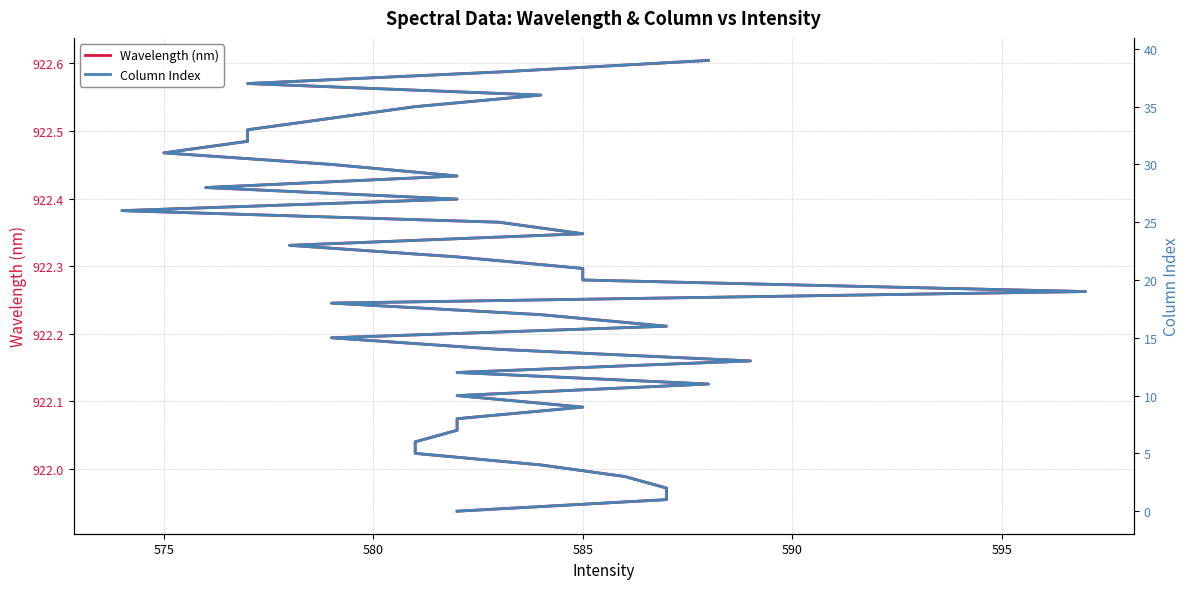

Which series has the largest total across all categories?

Wavelength (nm)